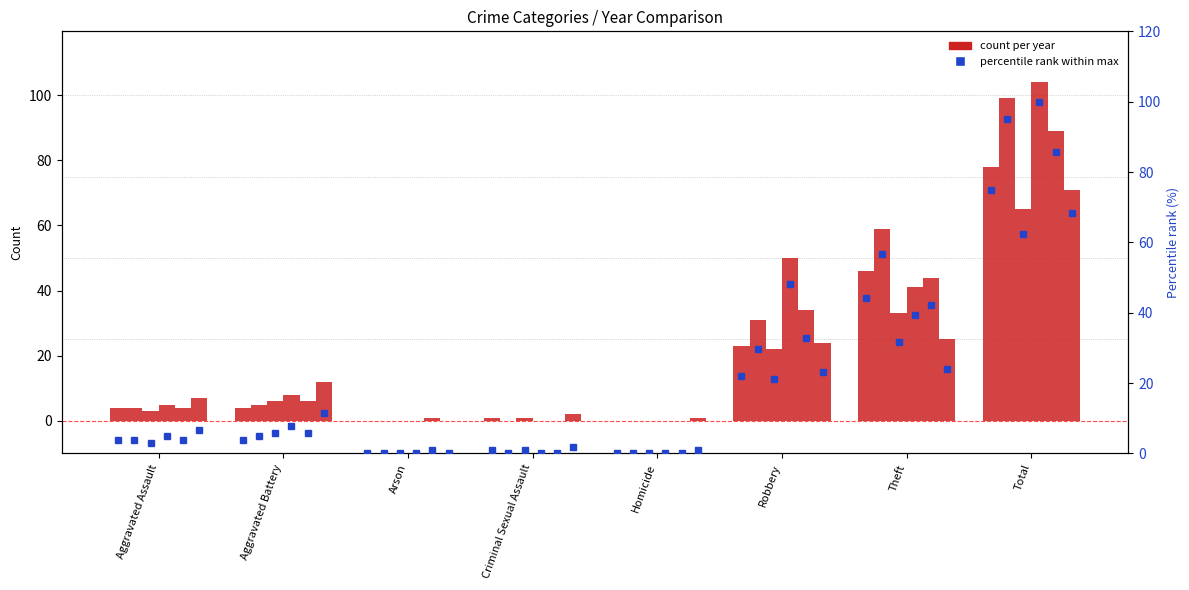

Which has a higher value, Aggravated Assault or Total?

Total